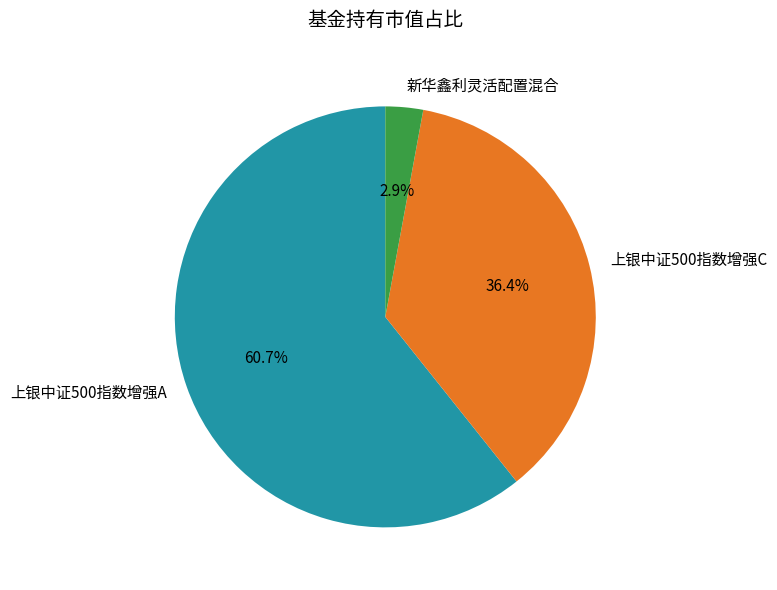

Is the sum of 上银中证500指数增强C and 新华鑫利灵活配置混合 greater than half?

No